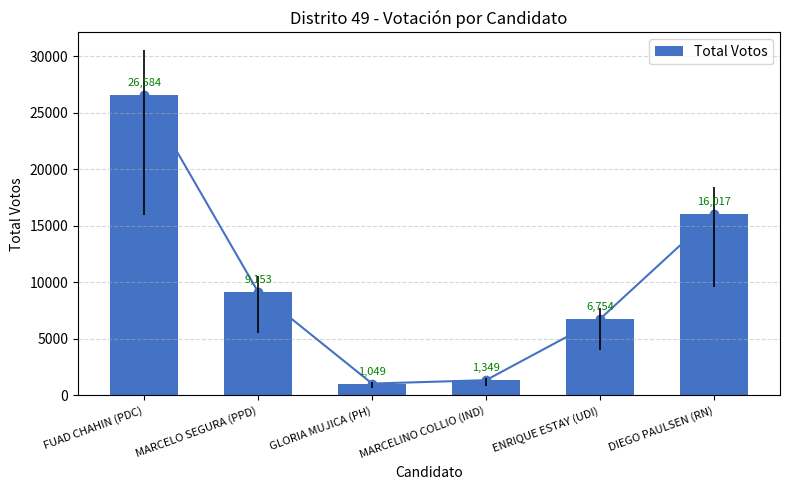

What is the change in value from GLORIA MUJICA (PH) to ENRIQUE ESTAY (UDI)?

+5705